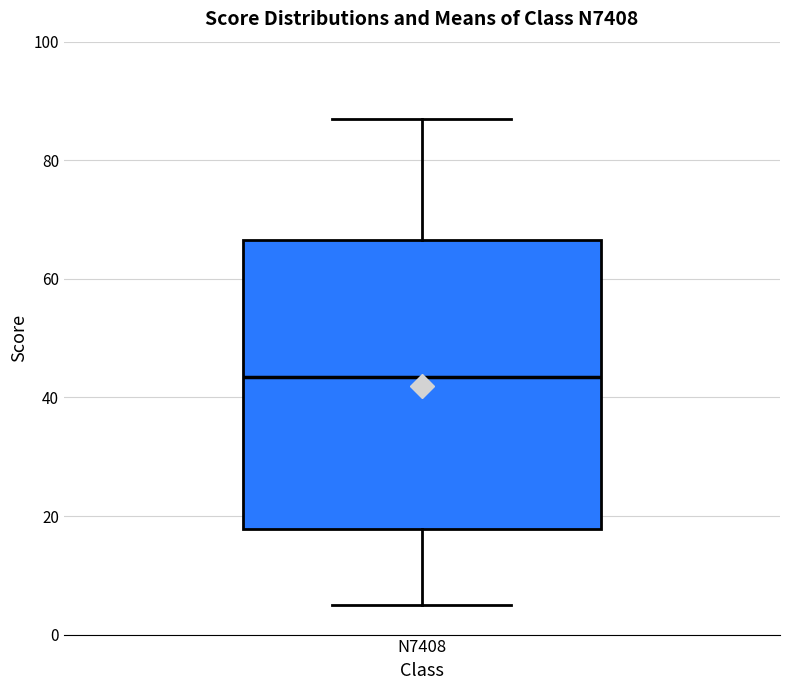

Where does the median line of the box for N7408 sit on the y-axis? The values are not printed on the chart, so give them approximately, as read against the axis.

44